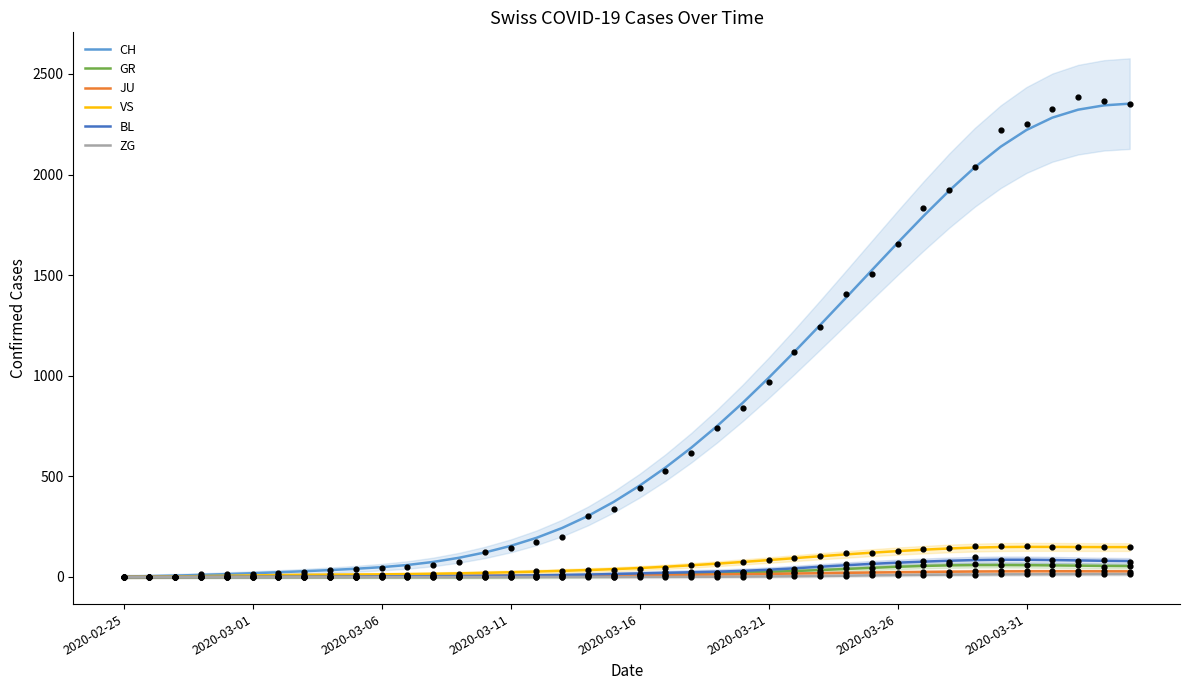

At how many categories does at least one series exceed 739?

17